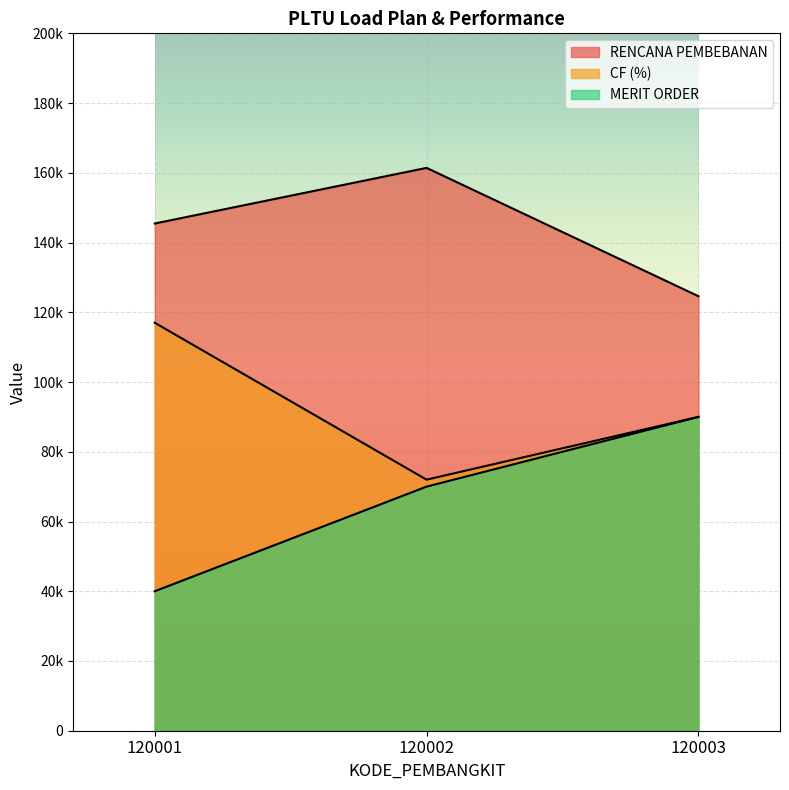

Which series has the largest total across all categories?

RENCANA PEMBEBANAN